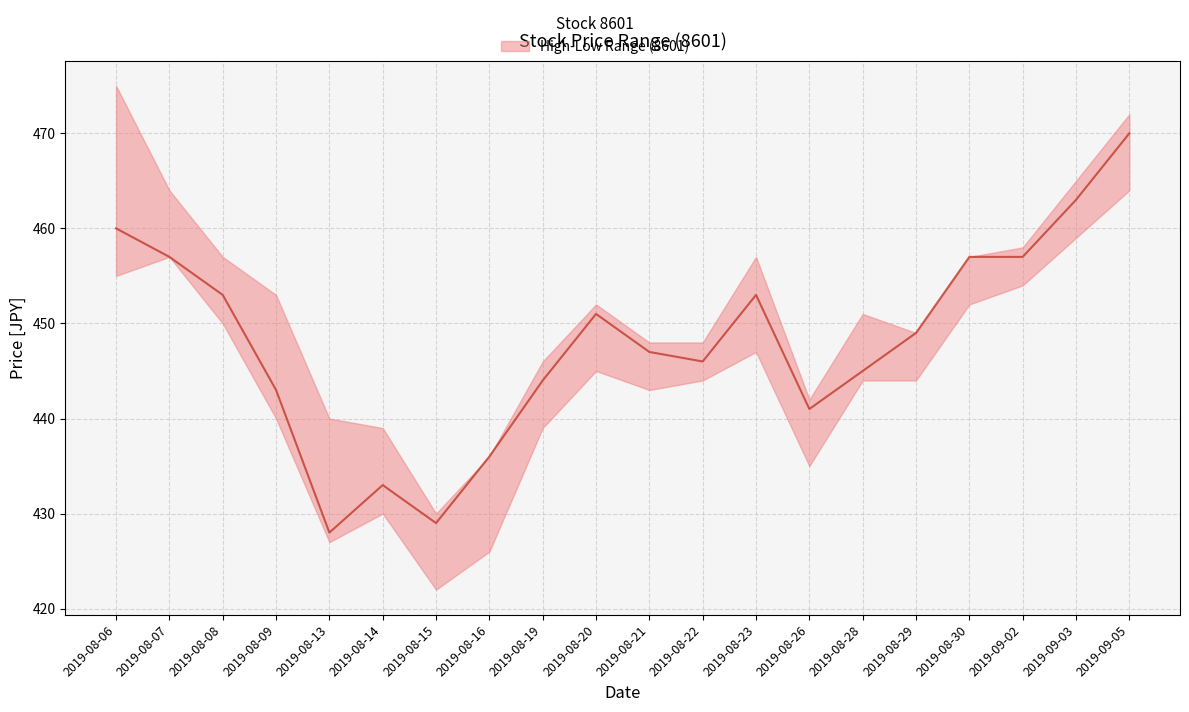

What is the value of the 11th point from the left?

447